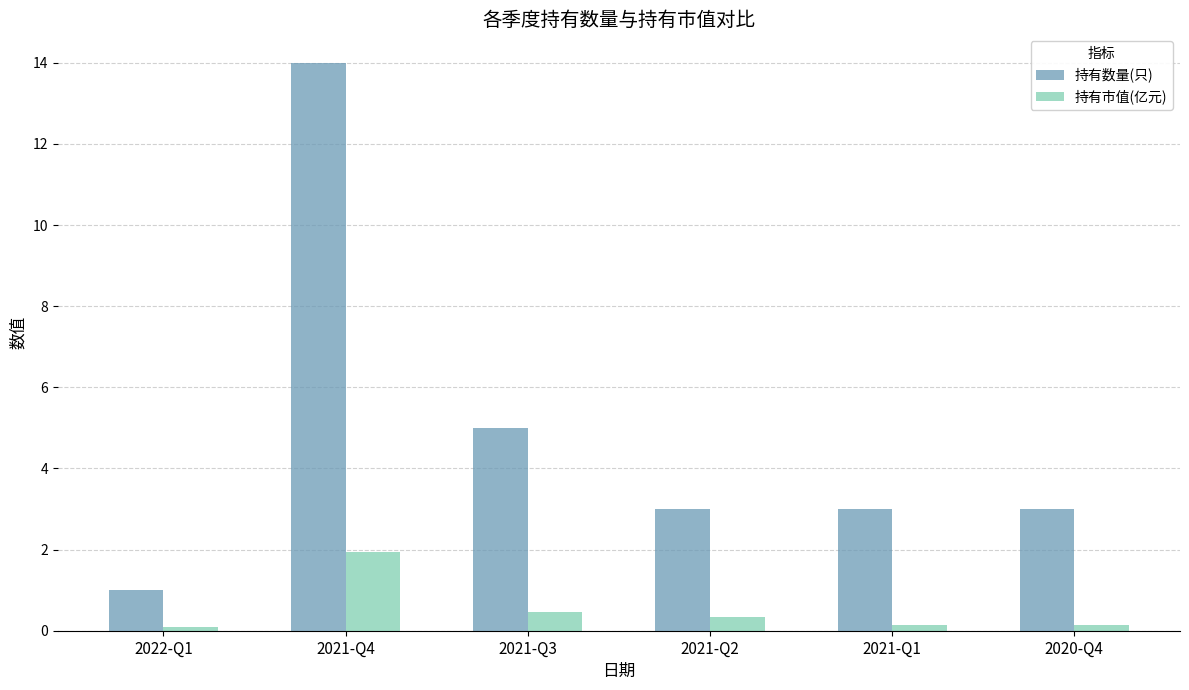

What value does the 持有市值(亿元) series have at 2021-Q3?

0.5